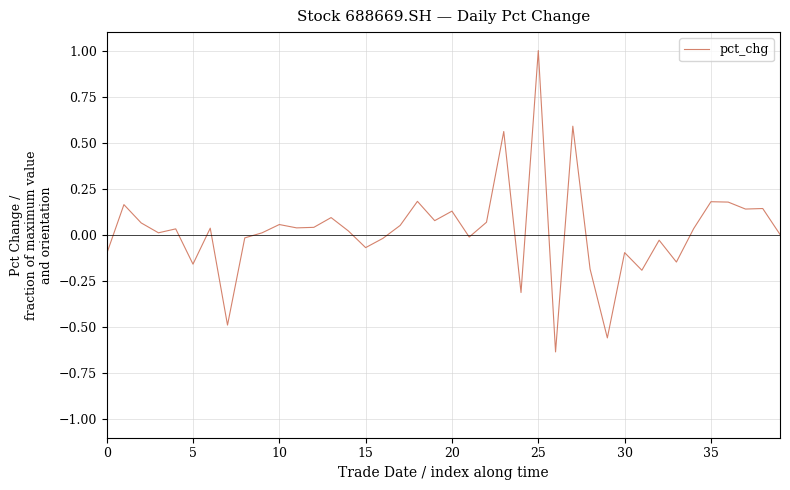

What is the difference between the maximum and minimum values?

1.6